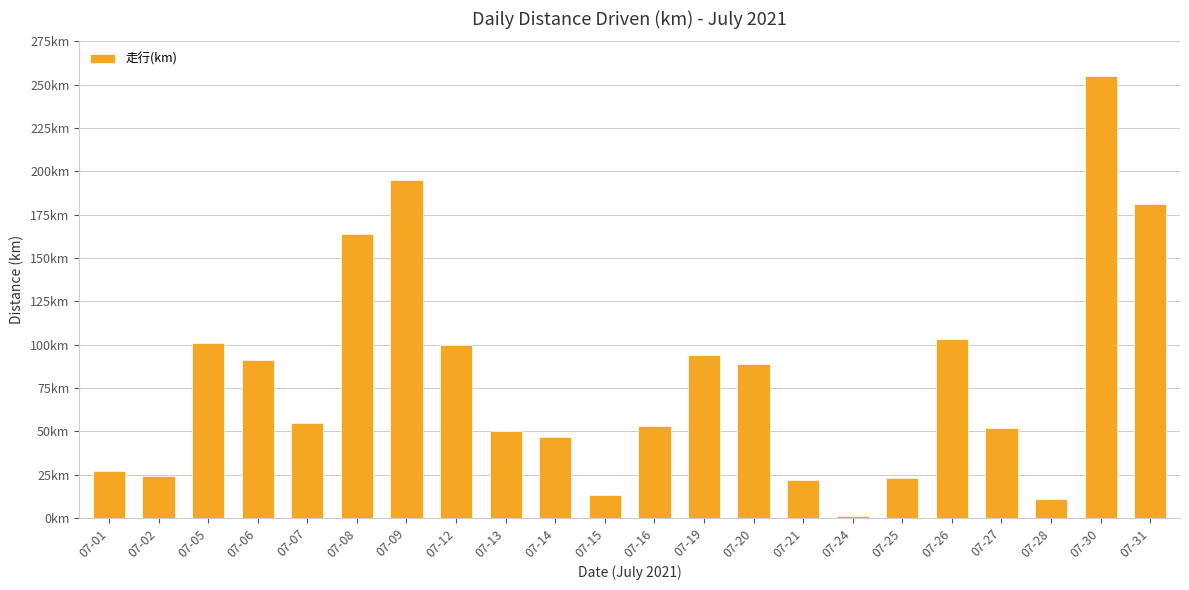

What is the value of the 6th bar from the left?

164